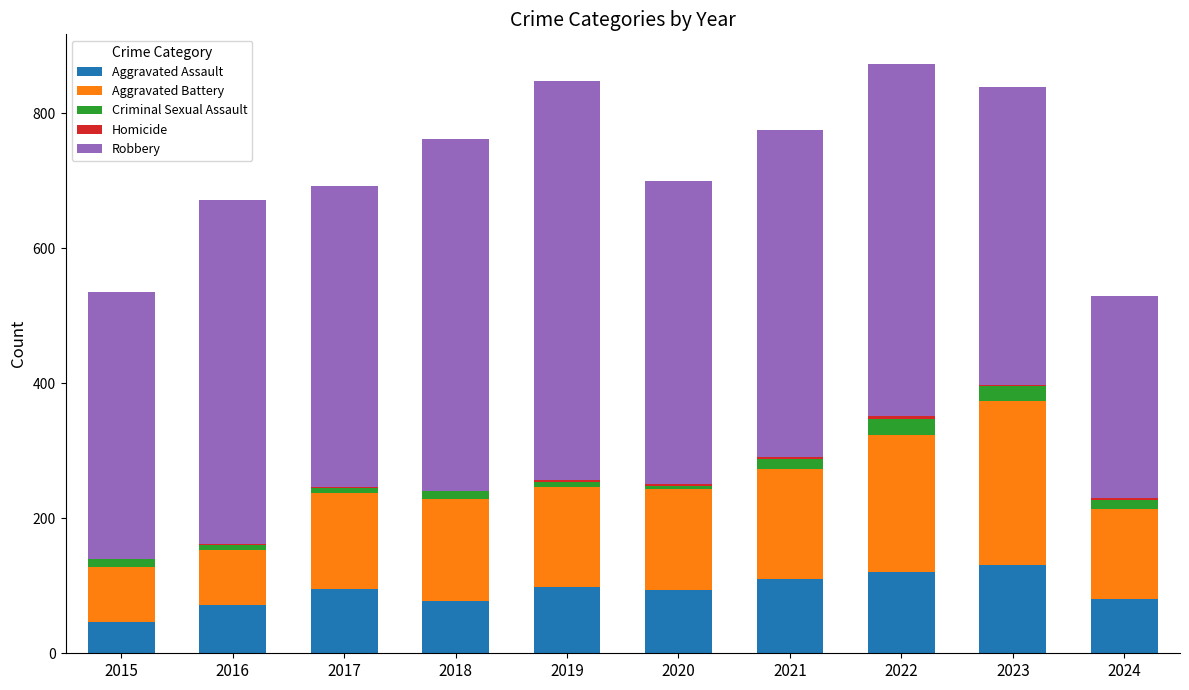

The value of Aggravated Assault at 2023 is 130. True or false?

True